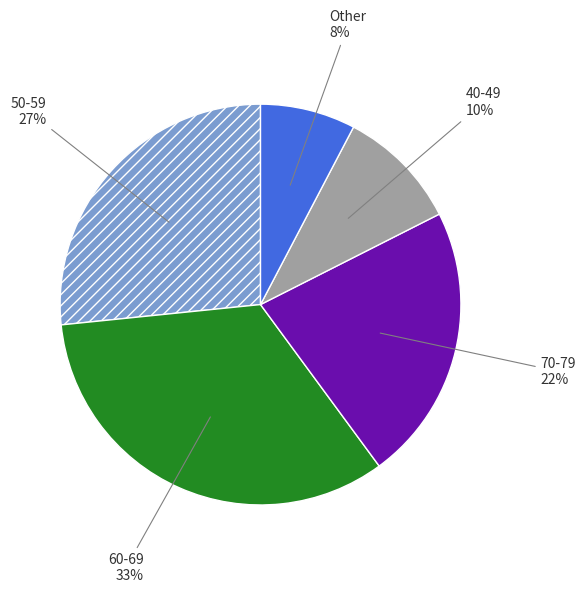

To the nearest percent, what is the average slice percentage?

20%